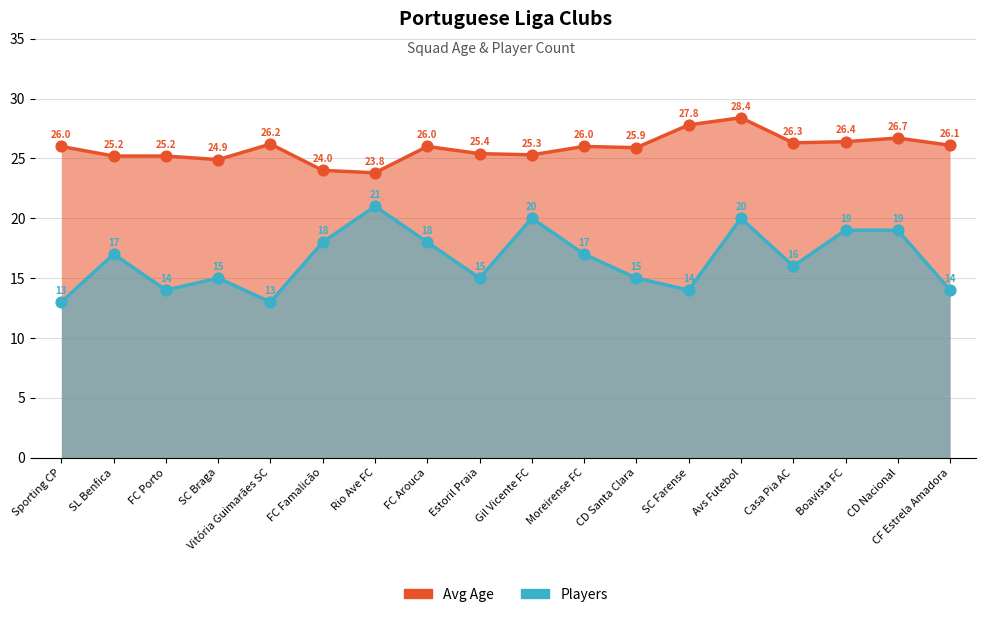

Which series has the largest total across all categories?

Avg Age